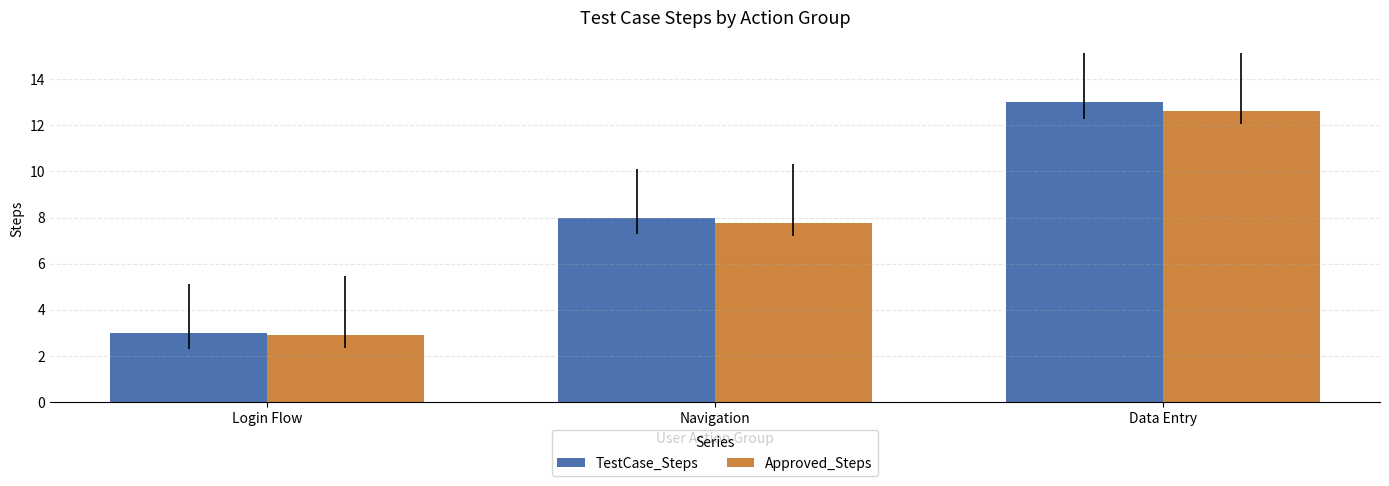

List the series in order of their overall mean, highest first.

TestCase_Steps, Approved_Steps